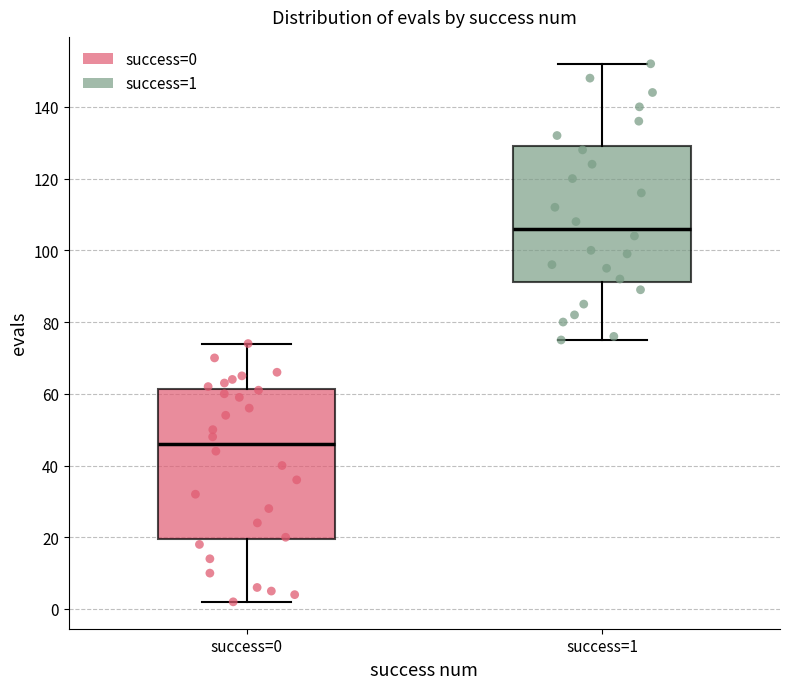

Reading left to right, read every box against the y-axis: the position of its median line, the range the box covers, and the ends of its whiskers. The values are not printed on the chart, so give them approximately, as read against the axis.

success=0: median 46, box 20 to 62, whiskers 2 to 74
success=1: median 106, box 92 to 130, whiskers 76 to 152